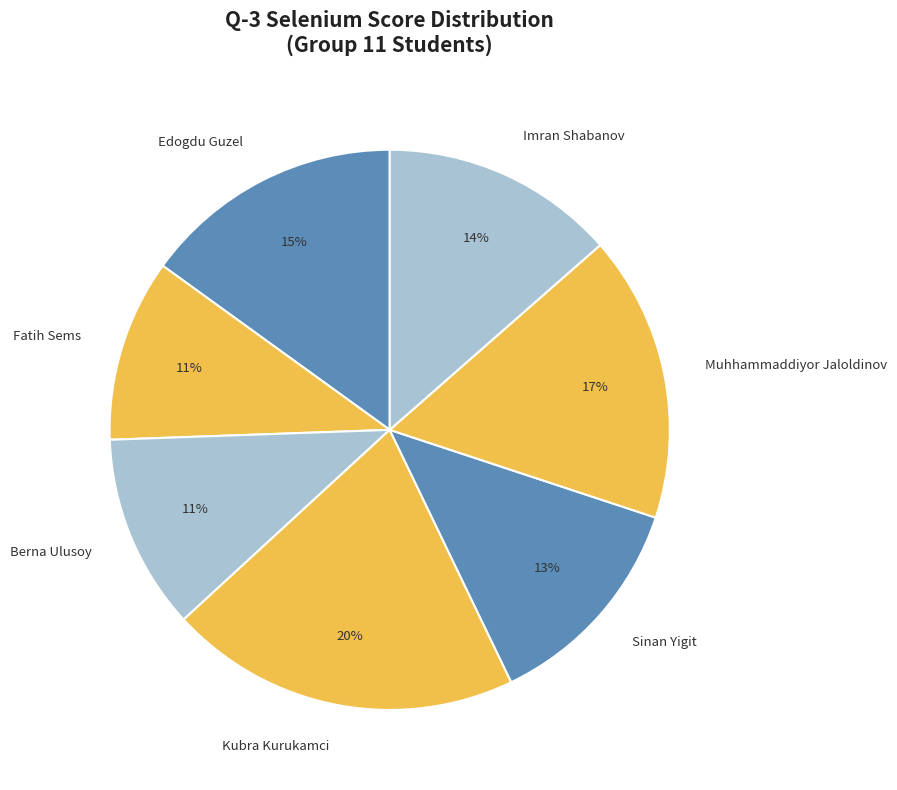

To the nearest percent, what is the average slice percentage?

14%